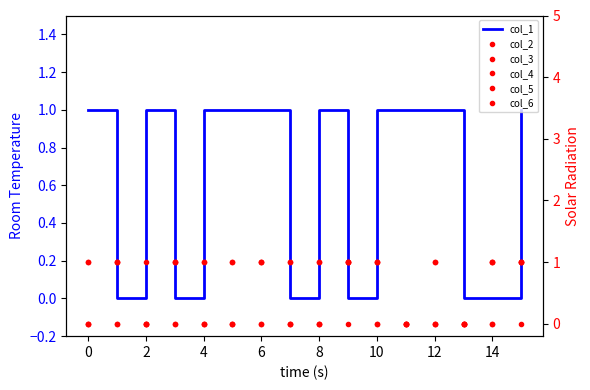

Reading right to left, list all the values displayed in this chart.

col_1: 1	0	0	1	1	1	0	1	0	1	1	1	0	1	0	1
col_2: 1	1	0	0	0	1	1	1	0	1	0	0	0	0	1	0
col_3: 1	0	0	0	0	1	1	0	0	0	1	1	1	0	1	0
col_4: 0	1	0	1	0	1	1	0	1	1	0	1	1	0	0	0
col_5: 1	1	0	0	0	0	1	0	1	0	1	0	1	0	1	1
col_6: 1	0	0	1	0	0	0	1	0	1	0	0	0	1	0	1